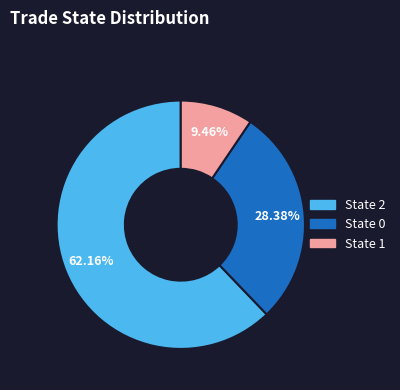

Is there any slice that represents more than half of the pie?

Yes